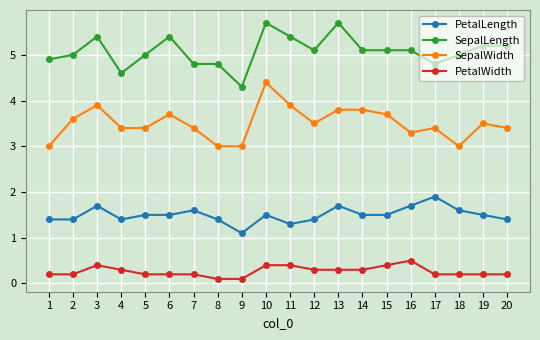

Rank the series at 17 from lowest to highest value.

PetalWidth, PetalLength, SepalWidth, SepalLength